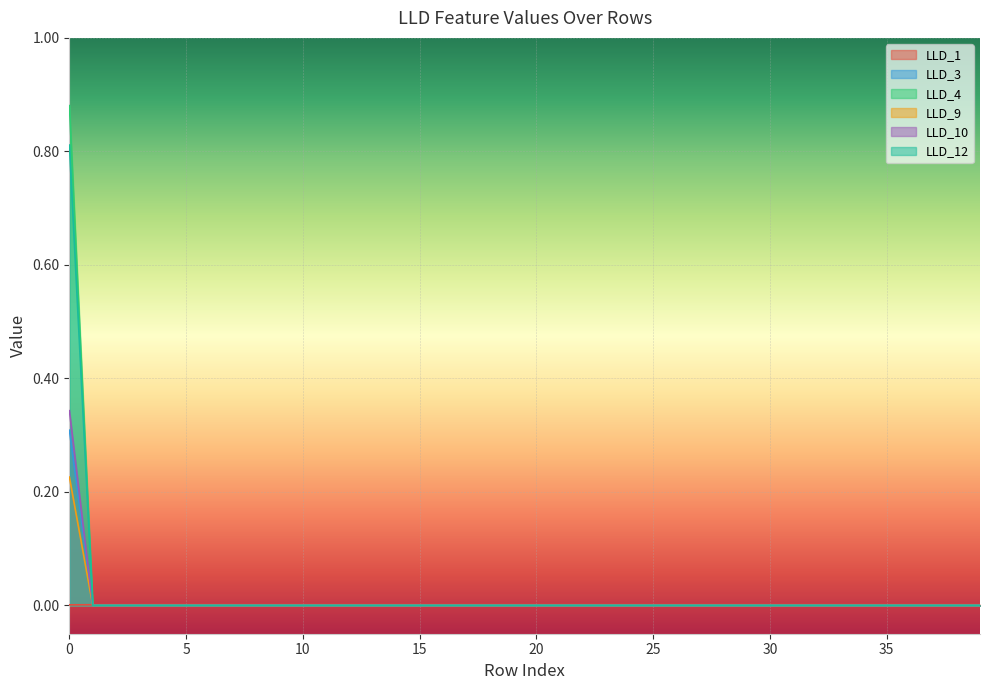

List the labels in order of LLD_3 value, largest first.

0, 1, 2, 3, 4, 5, 6, 7, 8, 9, 10, 11, 12, 13, 14, 15, 16, 17, 18, 19, 20, 21, 22, 23, 24, 25, 26, 27, 28, 29, 30, 31, 32, 33, 34, 35, 36, 37, 38, 39